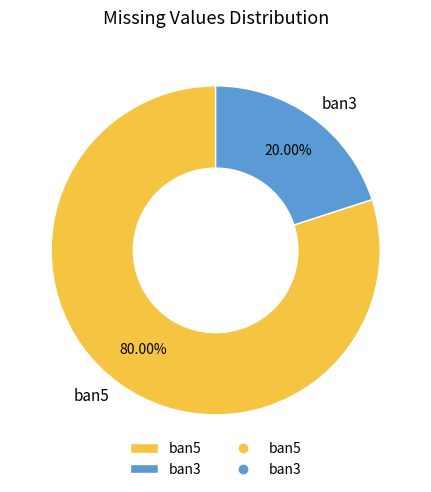

What is the ratio of the value at ban5 to the value at ban3?

4.0